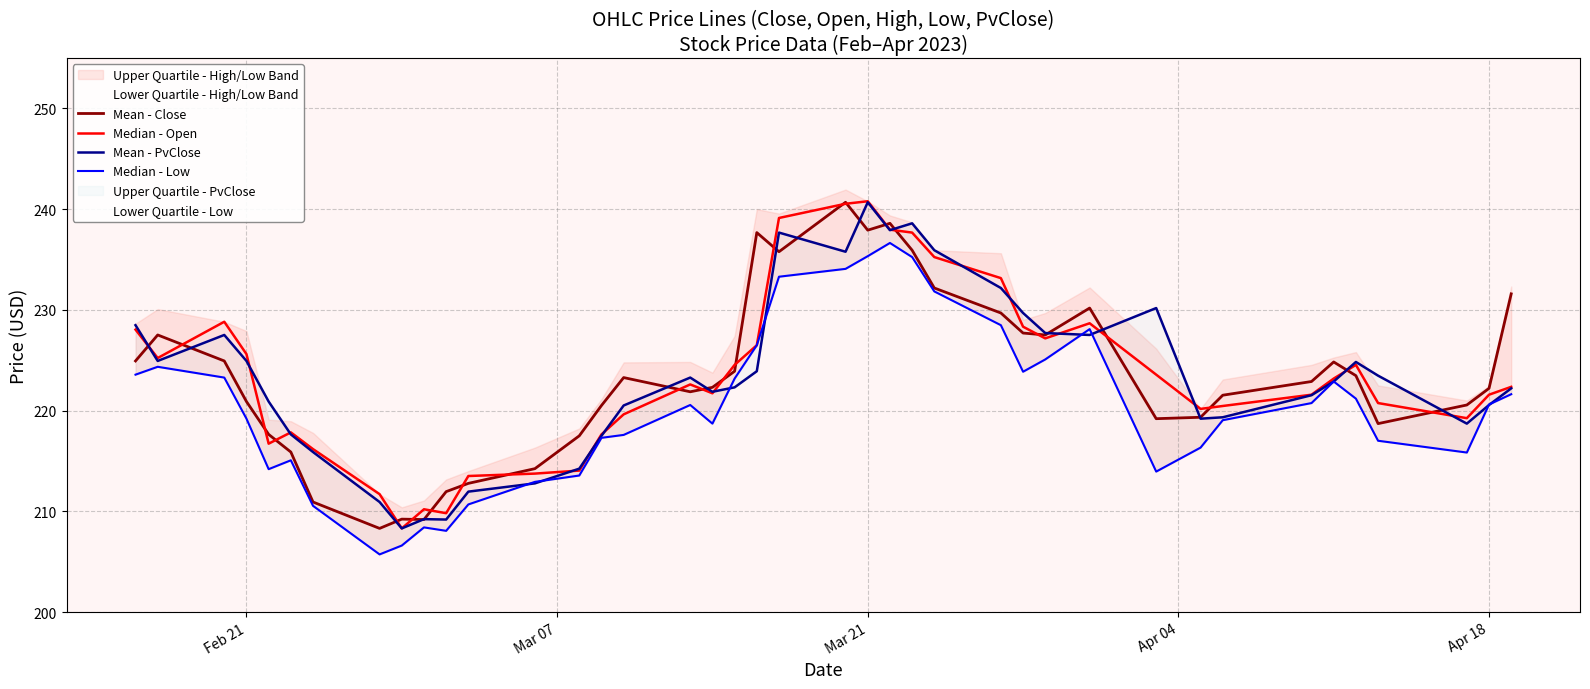

How many lines are shown in the chart?

4